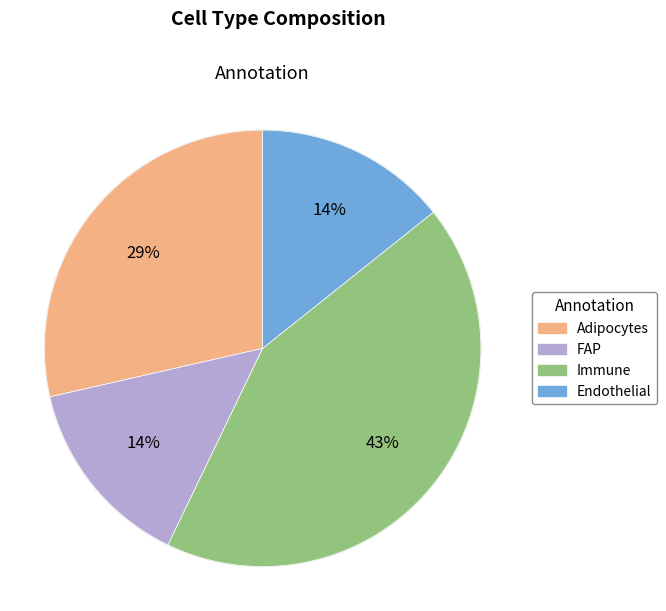

Does Immune account for over 50% of the chart?

No